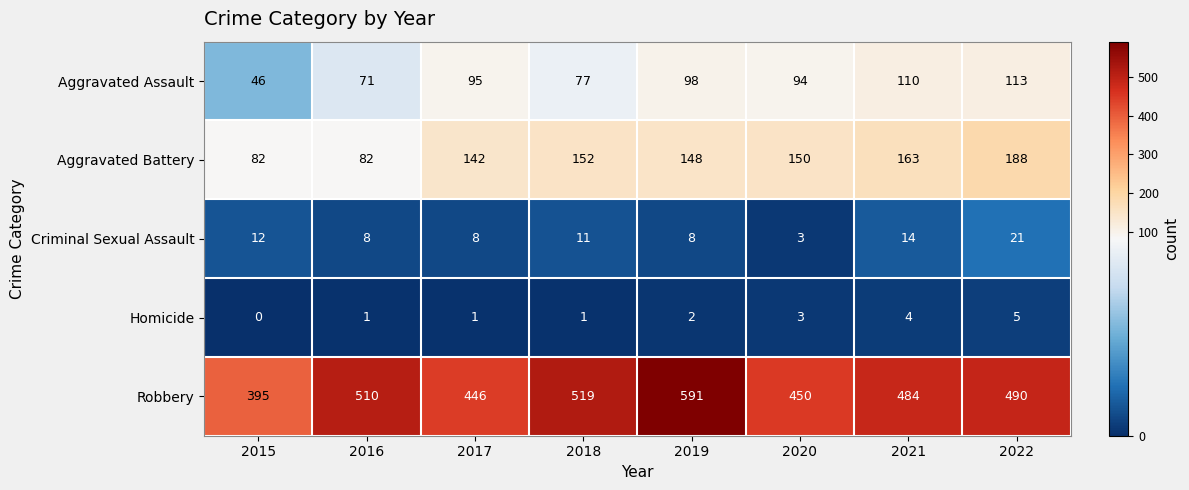

What is the difference between the Aggravated Assault values at 2021 and 2015?

64